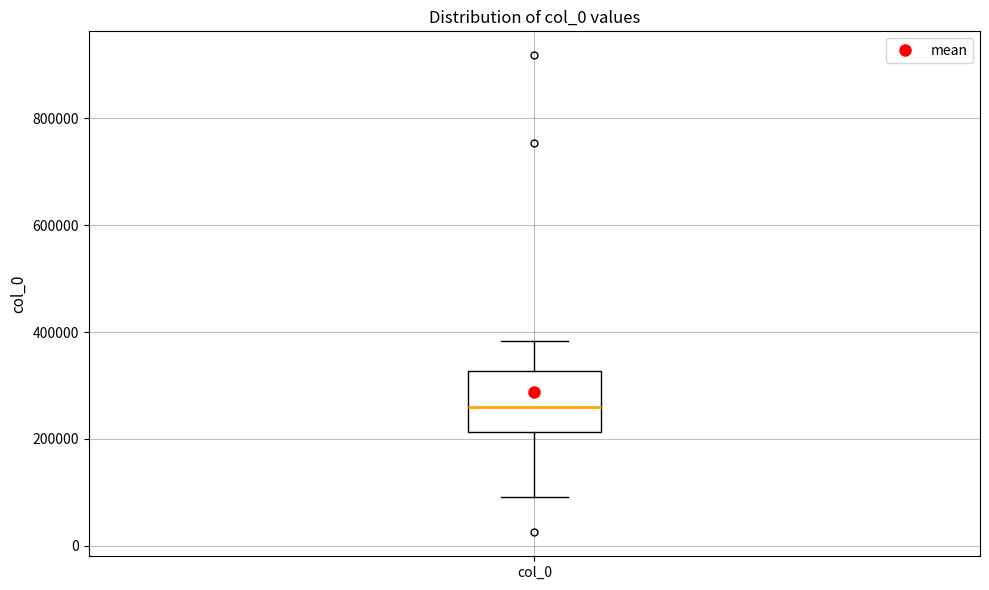

Transcribe this box plot: give where the median line is, the range the box spans, and where the two whiskers end, as read against the y-axis. The values are not printed on the chart, so give them approximately, as read against the axis.

median 260000, box 220000 to 320000, whiskers 100000 to 380000